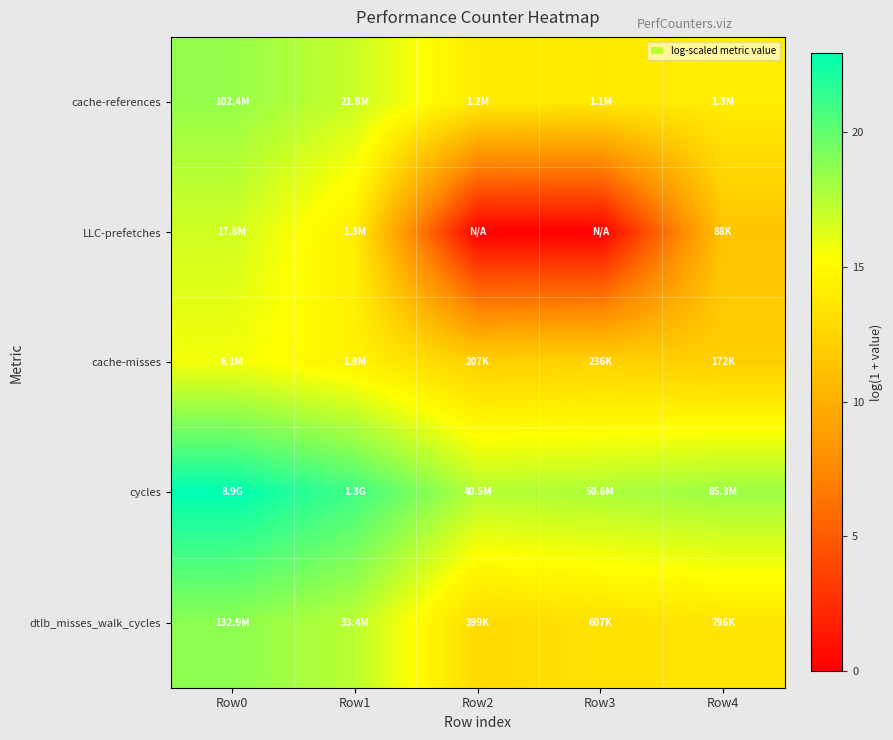

Reading left to right, what are all the values shown in this chart?

cache-references: Row0=18.4	Row1=16.9	Row2=14.0	Row3=13.9	Row4=14.1
LLC-prefetches: Row0=16.7	Row1=14.1	Row2=0.0	Row3=0.0	Row4=11.4
cache-misses: Row0=15.6	Row1=14.4	Row2=12.2	Row3=12.4	Row4=12.1
cycles: Row0=22.9	Row1=21.0	Row2=17.5	Row3=17.7	Row4=18.3
dtlb_misses_walk_cycles: Row0=18.7	Row1=17.3	Row2=12.9	Row3=13.3	Row4=13.6